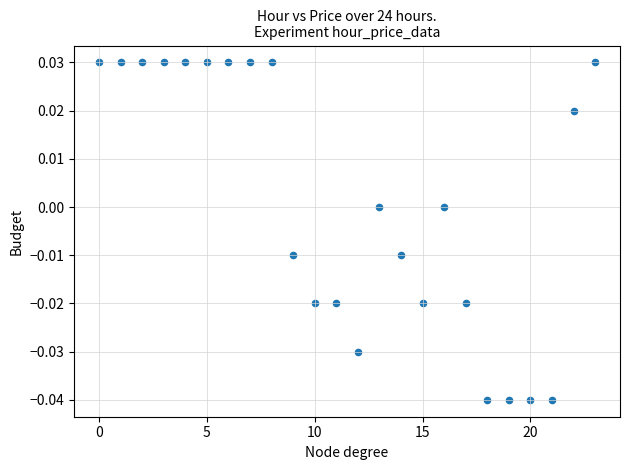

Count the number of points in this scatter plot.

24